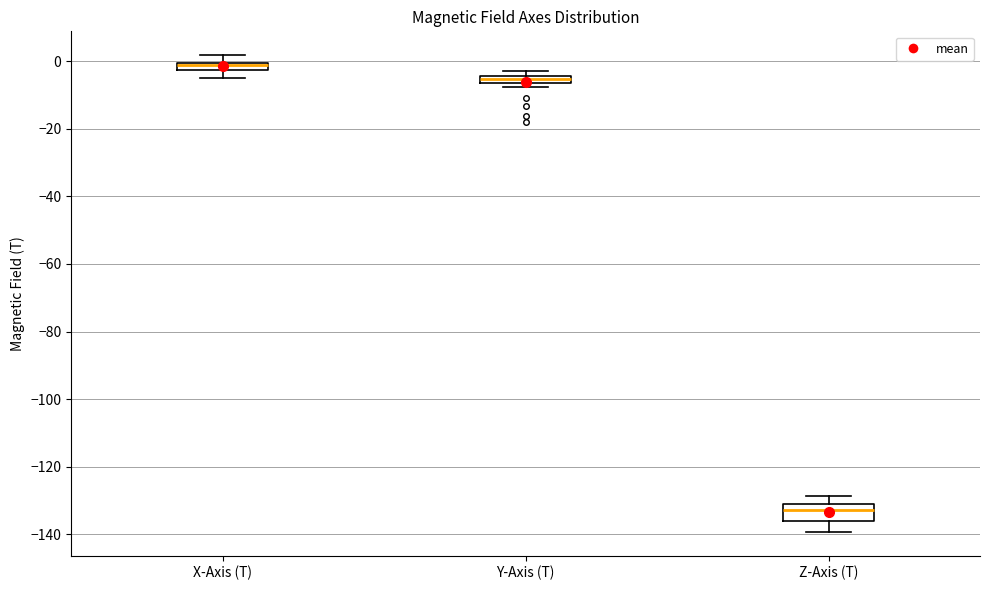

Which box has the highest median line?

X-Axis (T)